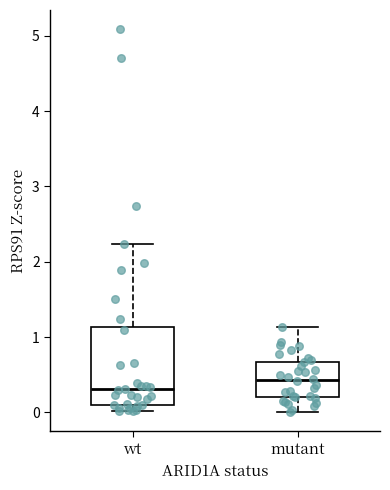

Which box is the tallest, from its lower edge to its upper edge?

wt